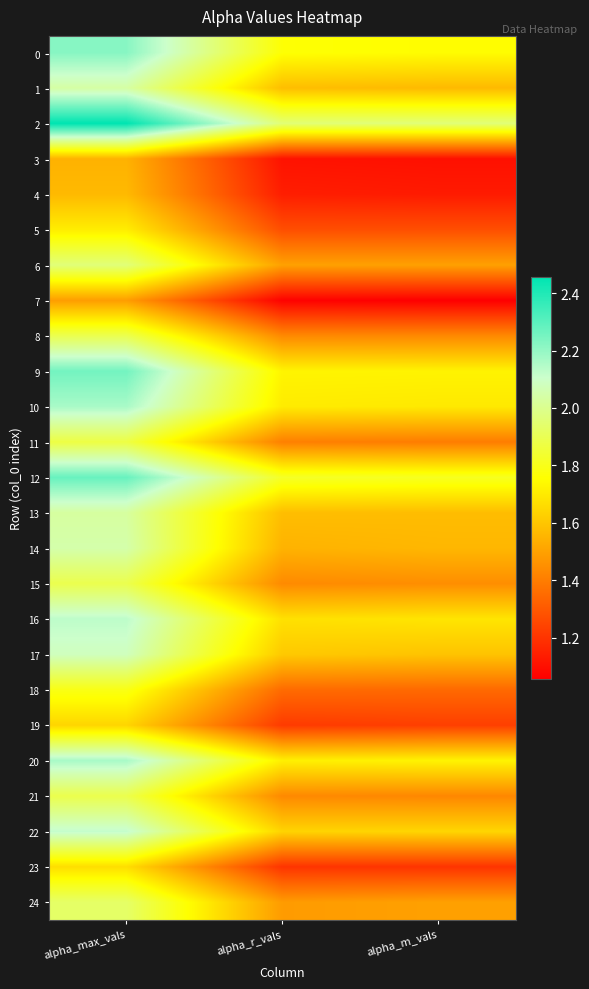

Which series has the largest range (max minus min)?

9